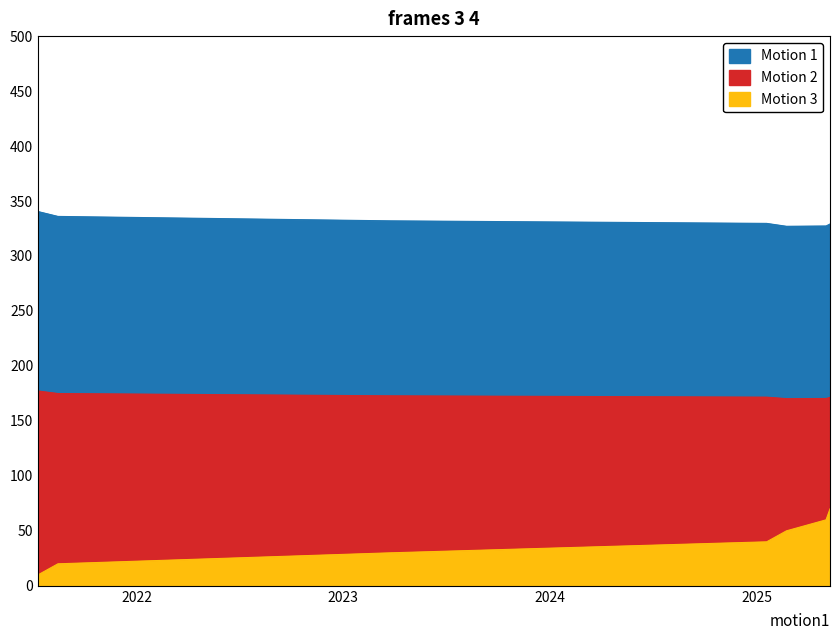

Reading left to right, list all the values displayed in this chart.

Entry_Price: 340.4	336.0	332.0	329.7	327.0	327.3	329.1
Exit_Price: 177.2	174.9	172.8	171.6	170.2	170.4	171.3
BE_Number: 10.0	20.0	30.0	40.0	50.0	60.0	70.0